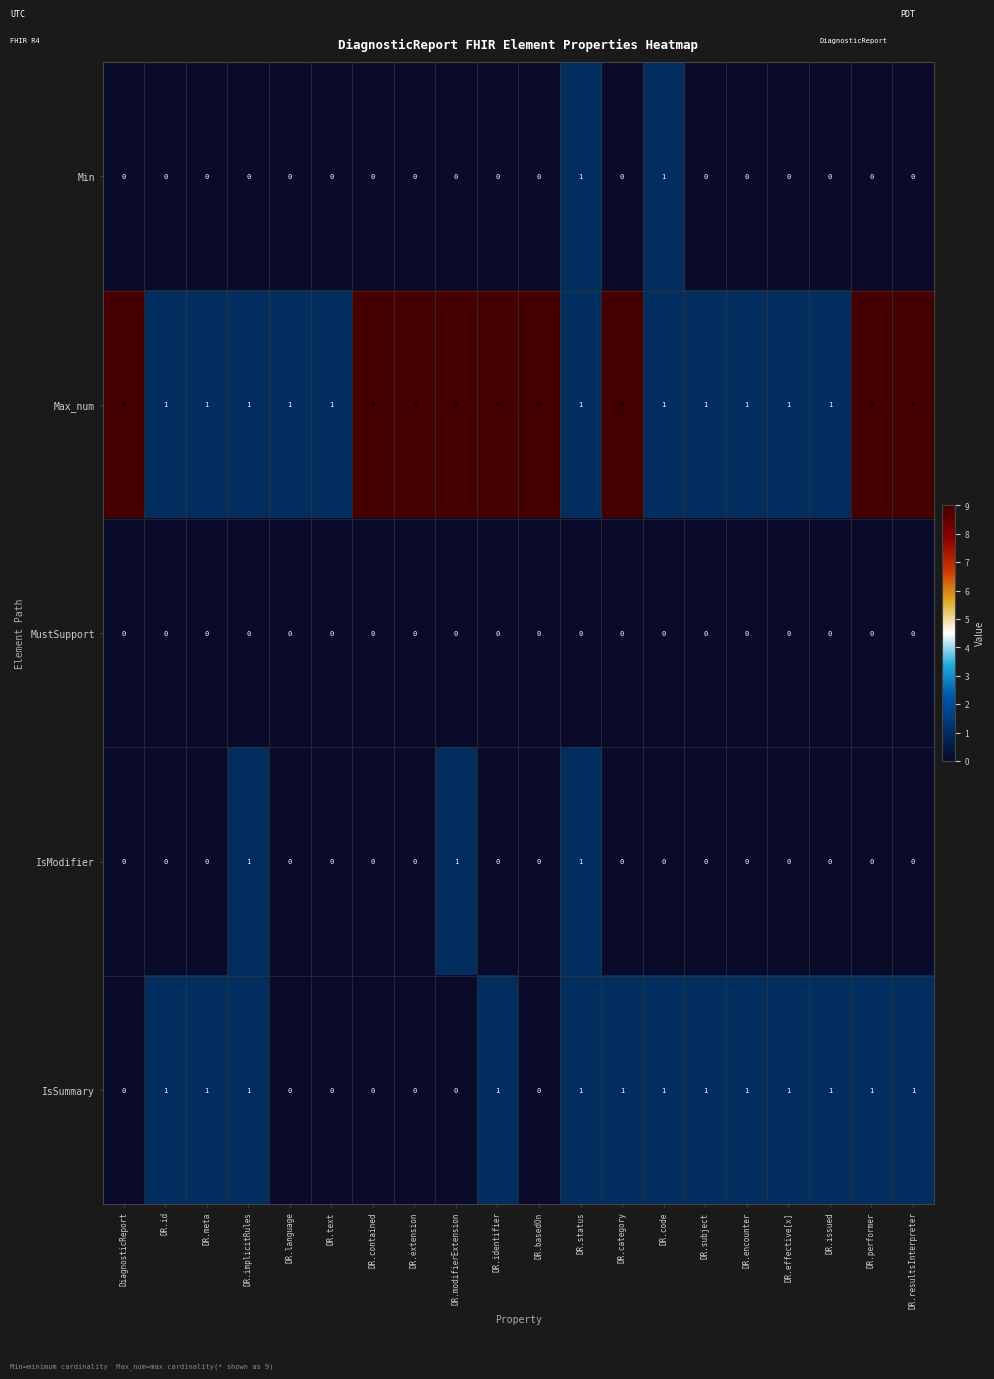

What is the spread (max minus min) of values at DR.identifier?

9